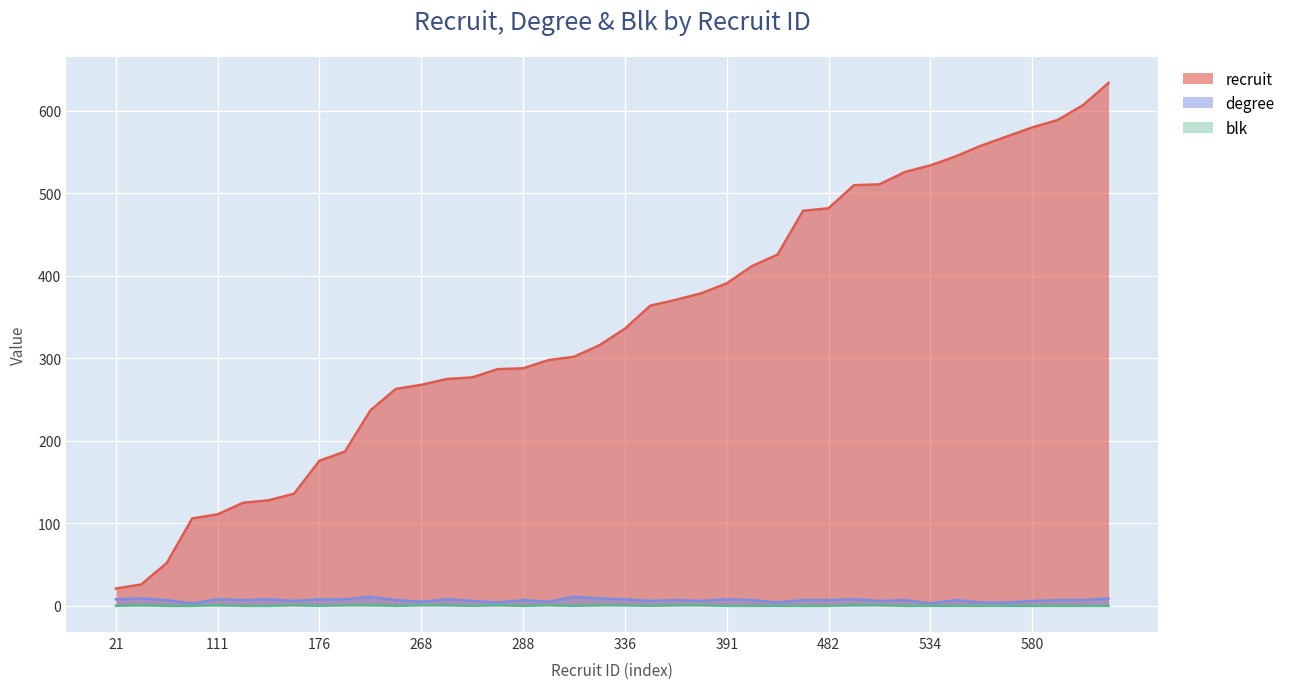

What is the spread (max minus min) of values at 545?

545